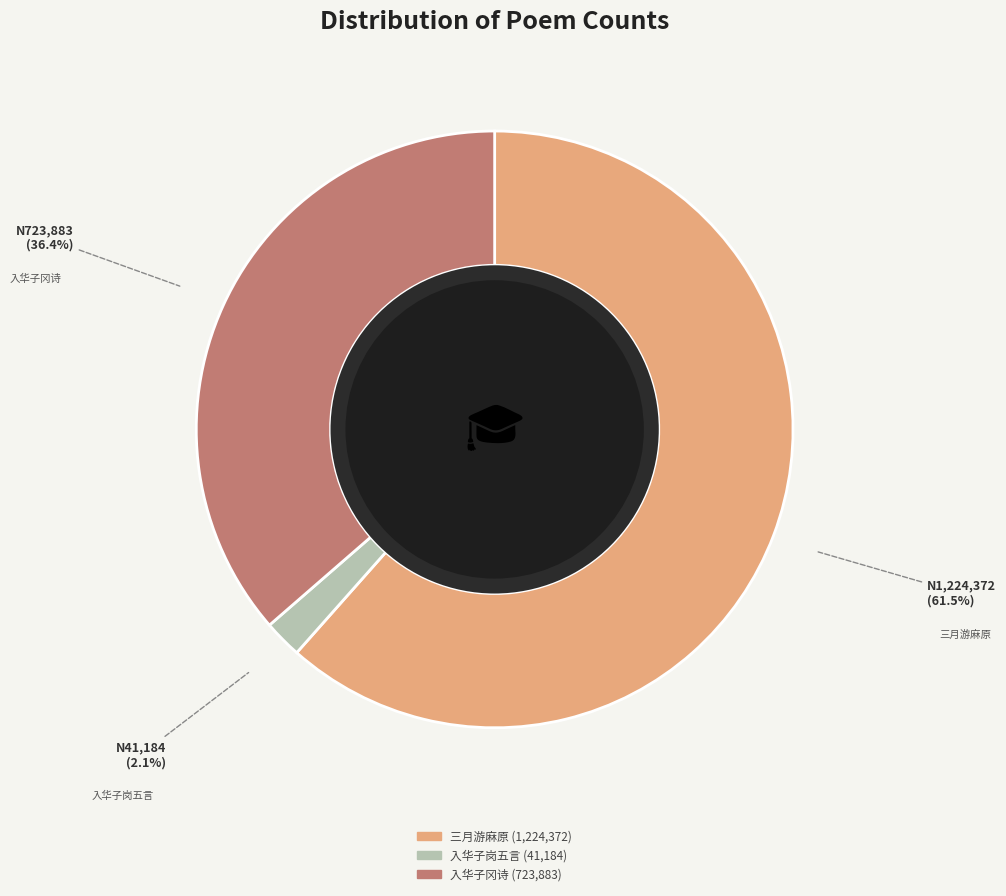

Is there a majority slice in this chart?

Yes